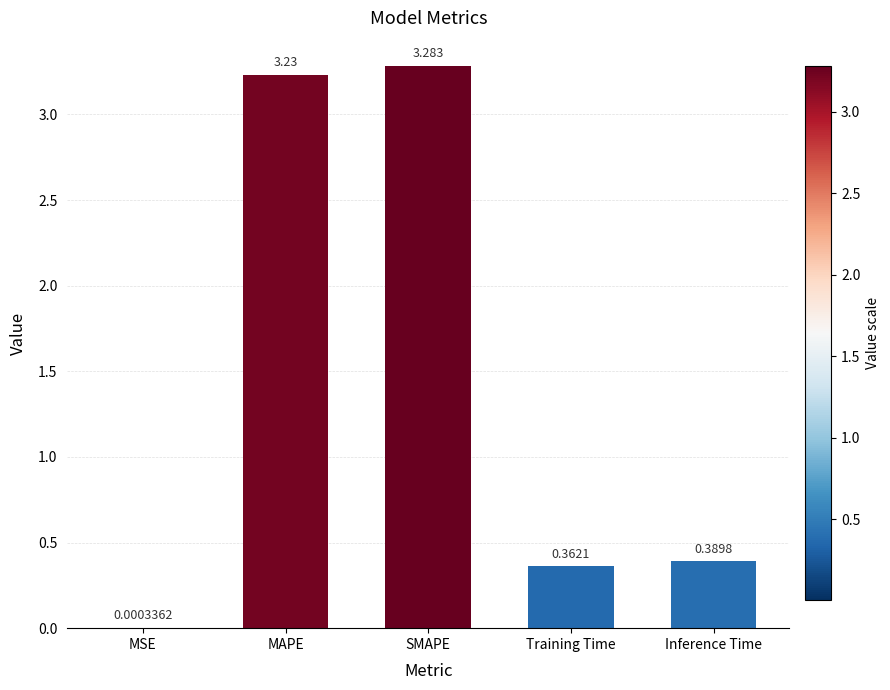

The value at Training Time is 0.2. True or false?

False